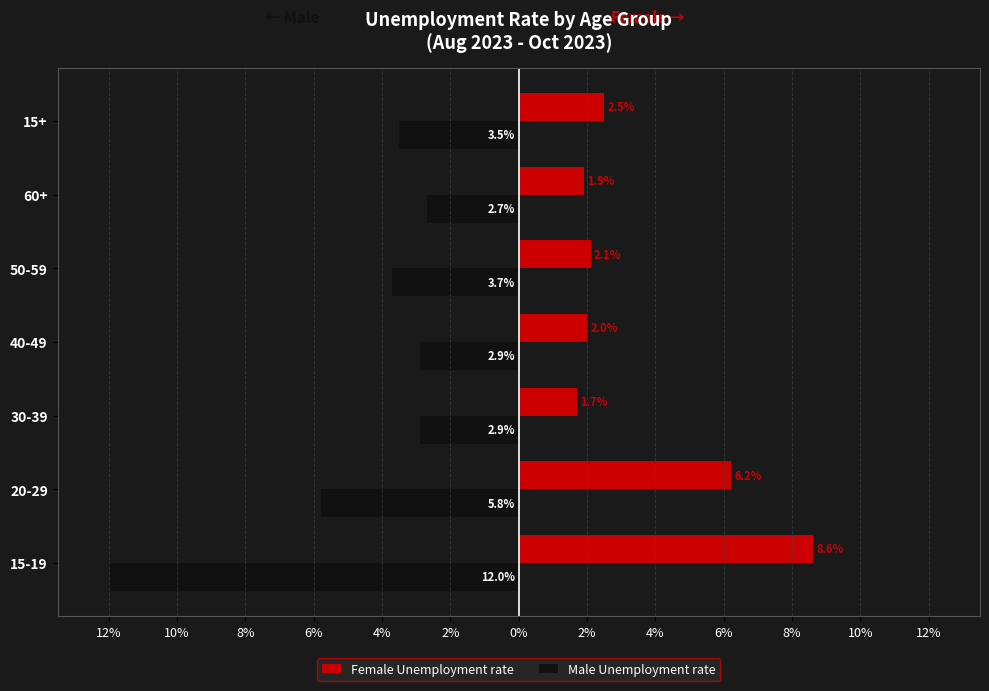

What are all the series names shown in the legend?

Female Unemployment rate, Male Unemployment rate